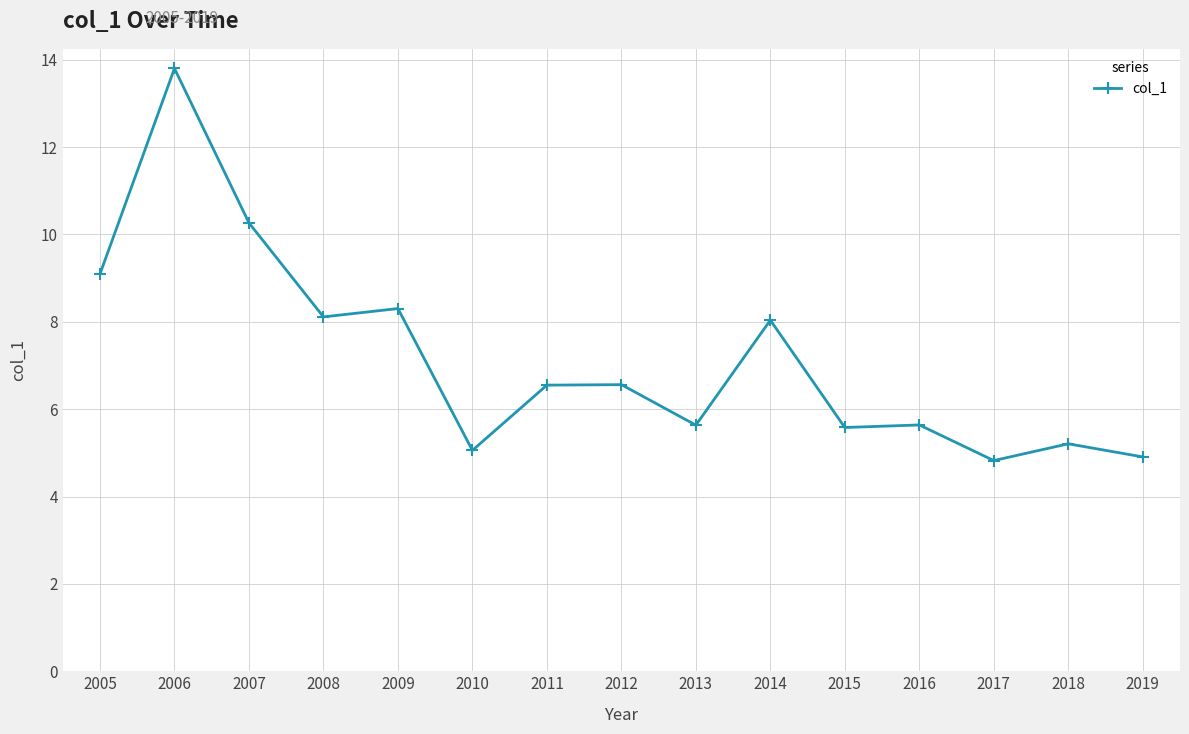

True or false: the data has more than 2 interior local peaks.

True